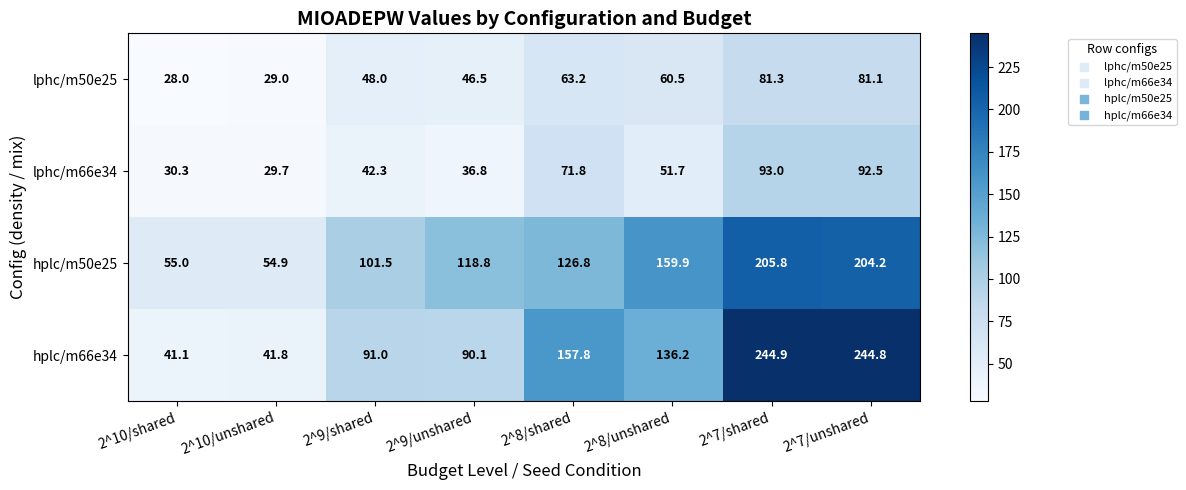

What is the difference between the second highest and minimum values in the hplc/m50e25 series?

149.3